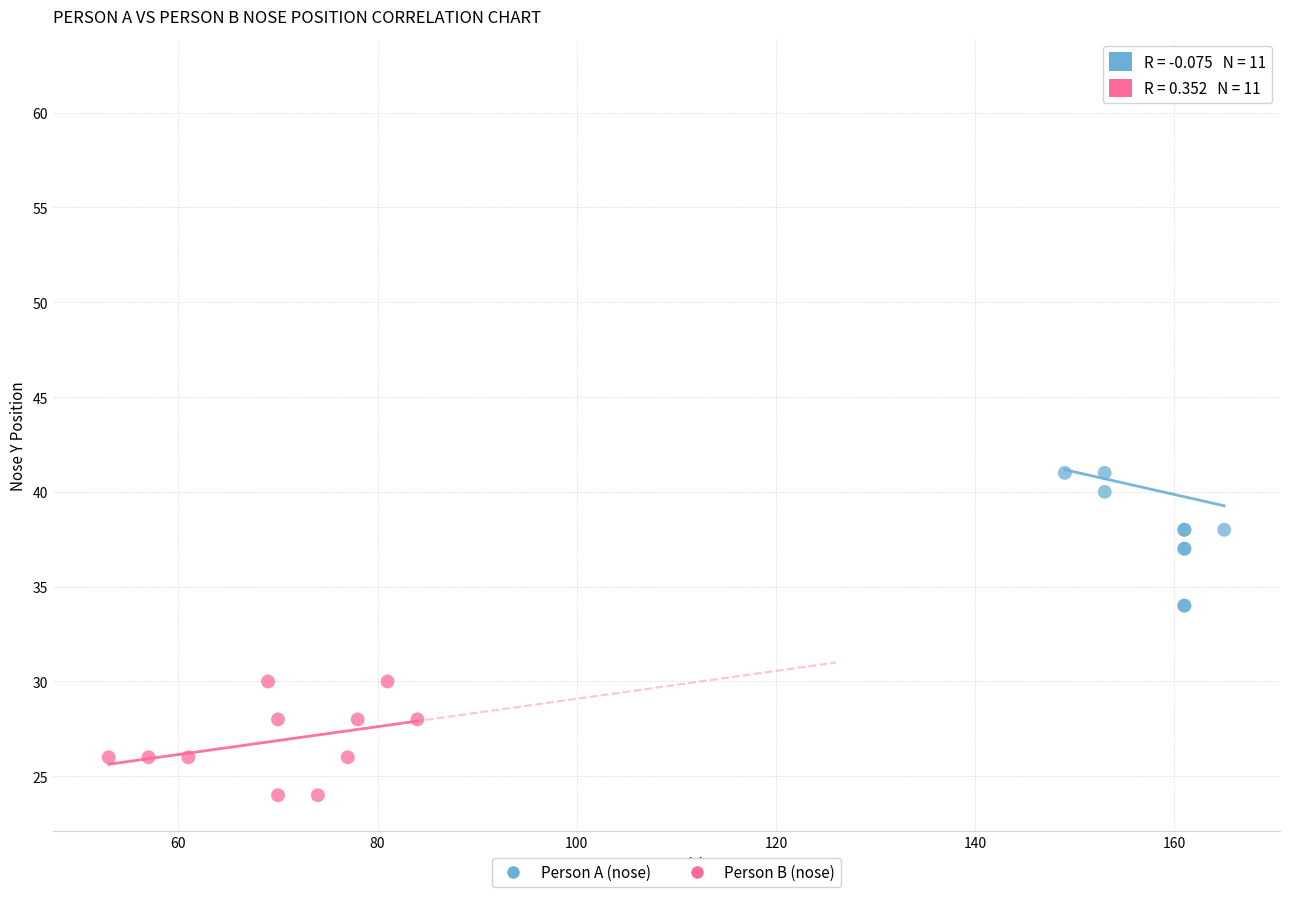

Which series contains the highest Y value?

Person A (nose)